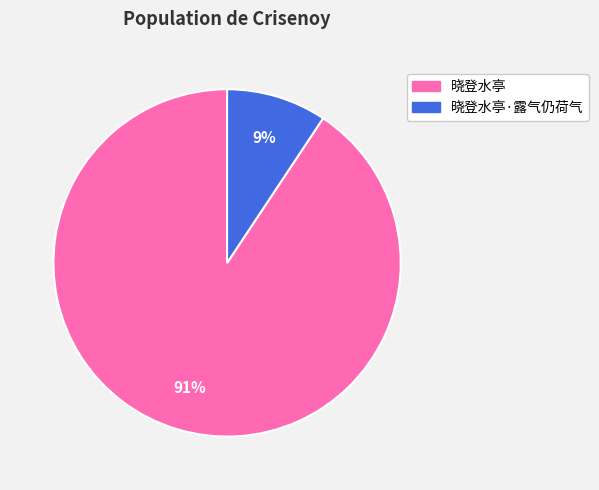

Is there a majority slice in this chart?

Yes